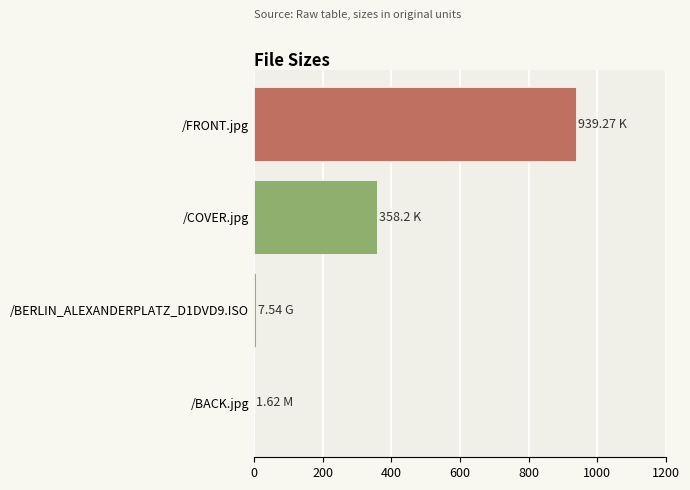

At which label is the value closest to 470?

/COVER.jpg